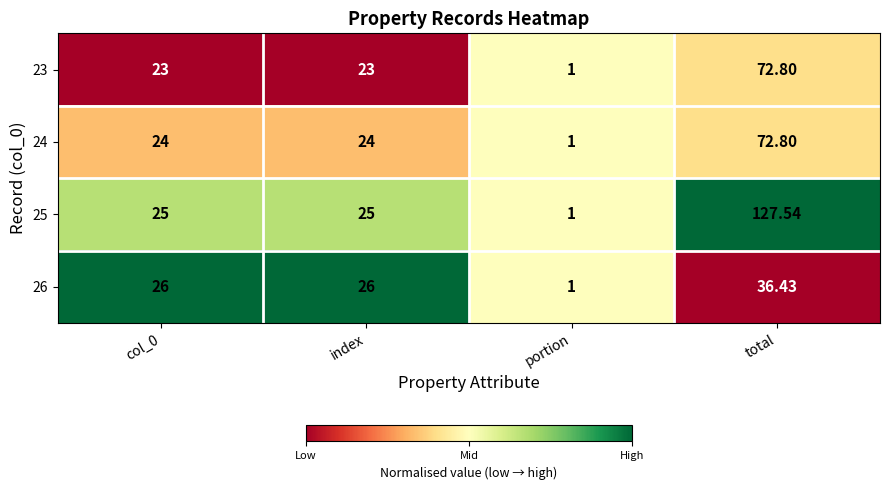

At which category is the sum across all series the highest?

total